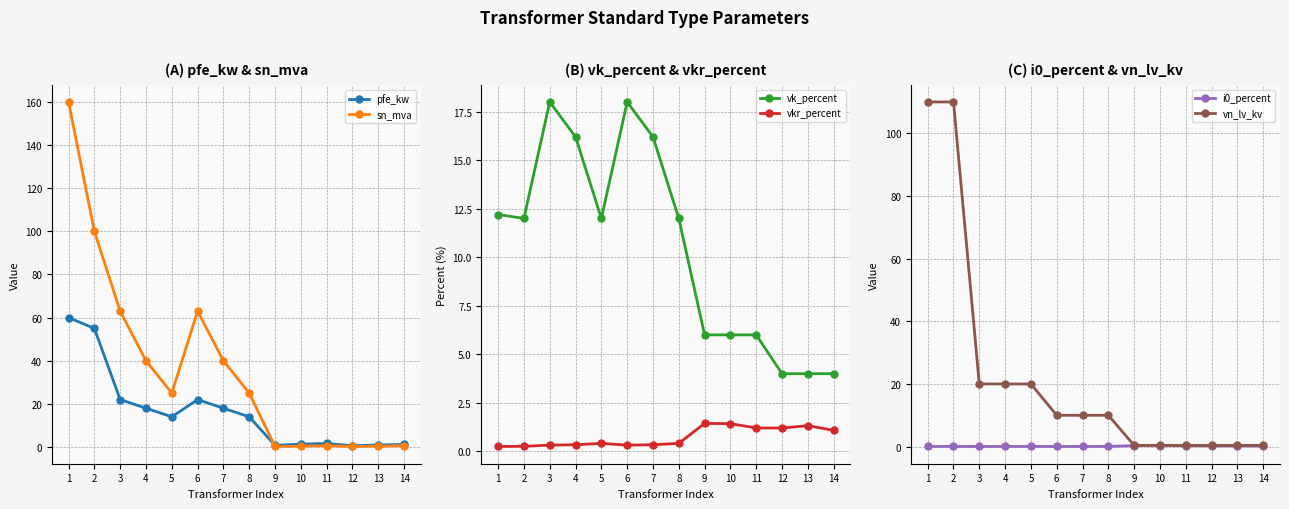

Is the value of i0_percent at 2 greater than the value of vkr_percent at 10?

No